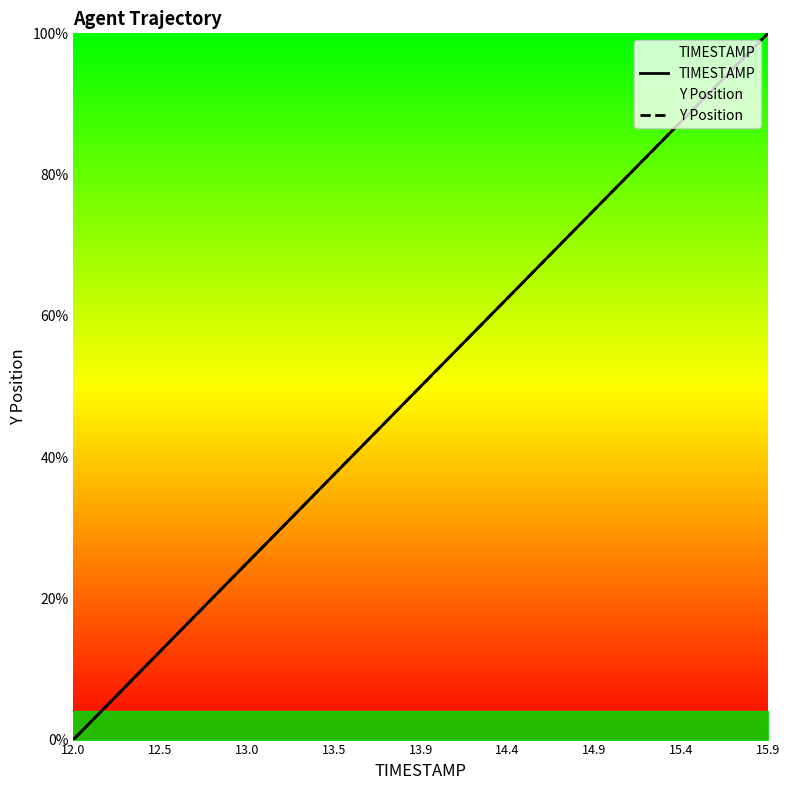

True or false: Y Position has more than 0 points higher than both neighbors.

False